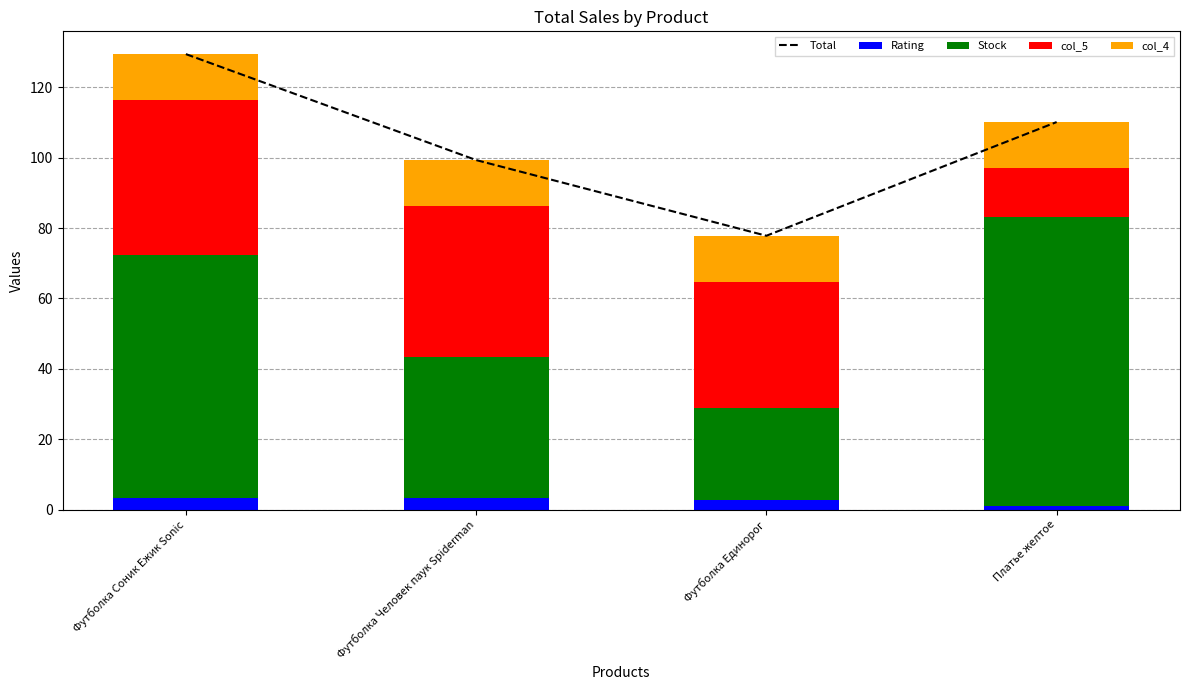

Between Футболка Соник Ежик Sonic and Платье желтое, which series saw the biggest shift?

col_5